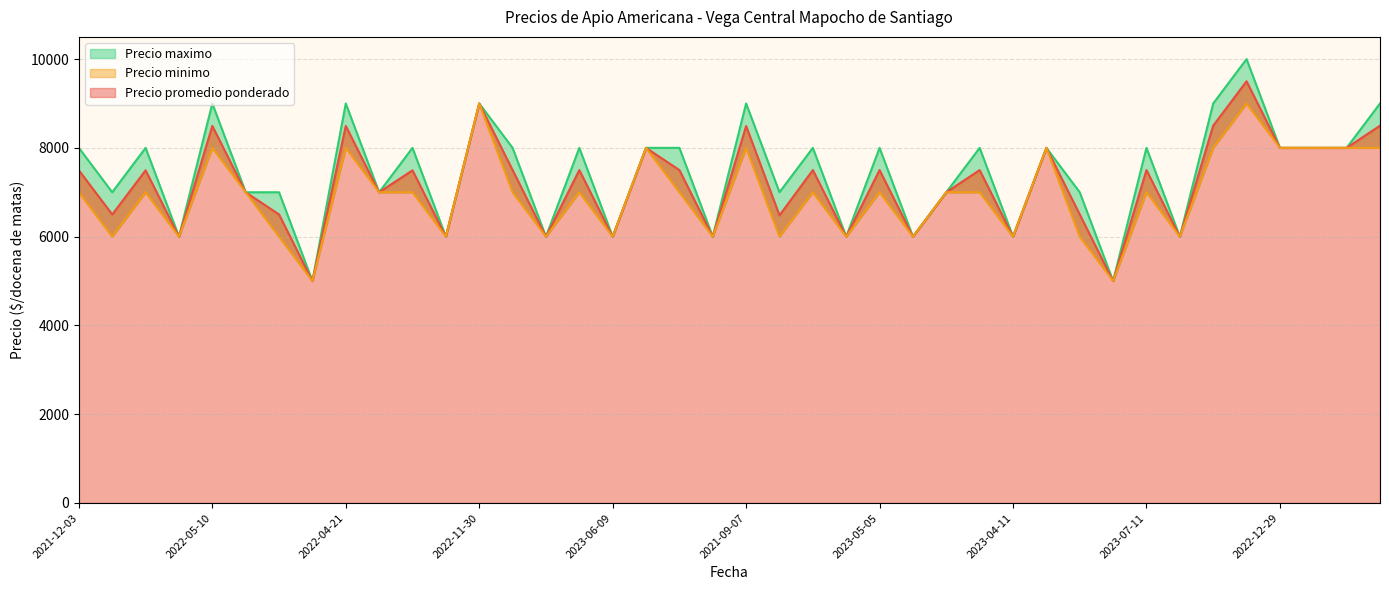

What is the minimum value for Precio promedio ponderado?

5000